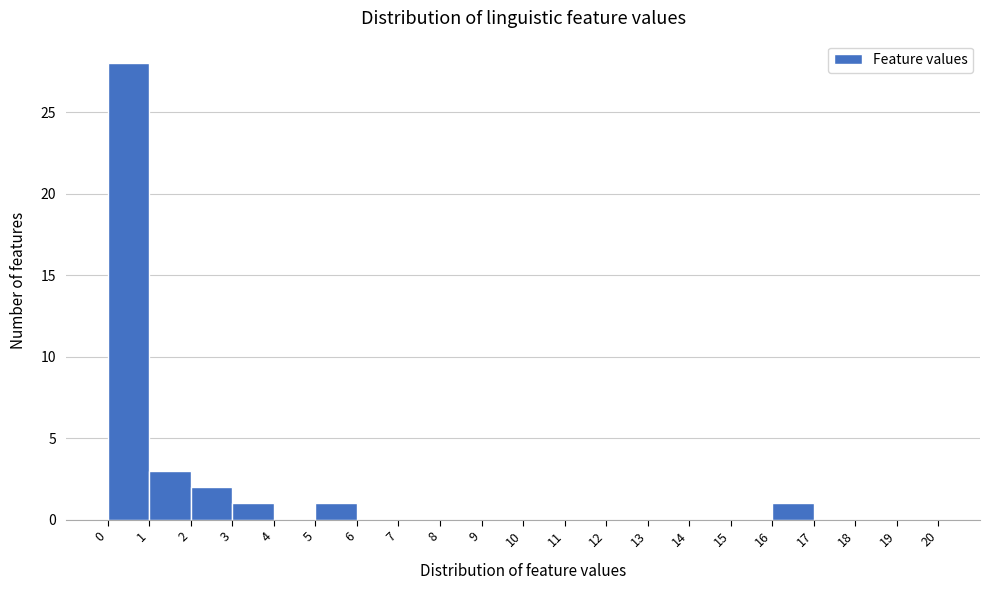

What is the height of the bar covering 1 to 2 on the x-axis? The values are not printed on the chart, so give them approximately, as read against the axis.

3